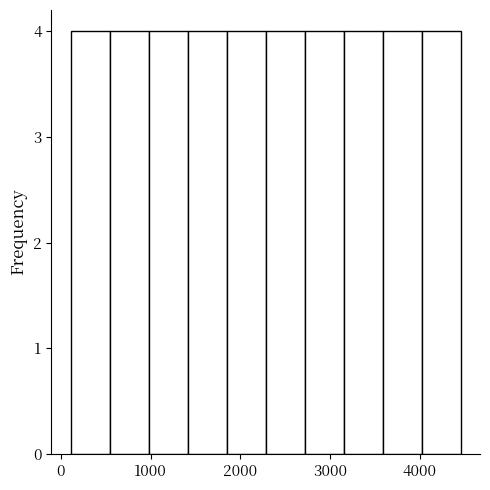

Reading left to right, list every bar in this chart as the range it spans on the x-axis followed by its height. Neither the bar edges nor the heights are printed on the chart, so give them approximately, as read against the axes.

100 to 500: 4
500 to 1000: 4
1000 to 1400: 4
1400 to 1800: 4
1800 to 2300: 4
2300 to 2700: 4
2700 to 3200: 4
3200 to 3600: 4
3600 to 4000: 4
4000 to 4500: 4